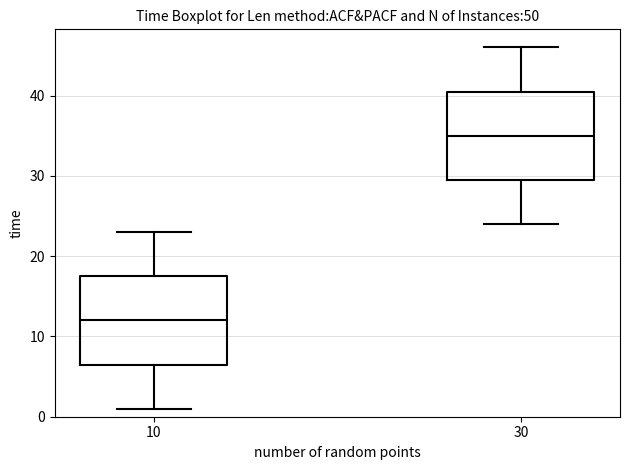

Reading left to right, read every box against the y-axis: the position of its median line, the range the box covers, and the ends of its whiskers. The values are not printed on the chart, so give them approximately, as read against the axis.

10: median 12, box 7 to 18, whiskers 1 to 23
30: median 35, box 30 to 41, whiskers 24 to 46